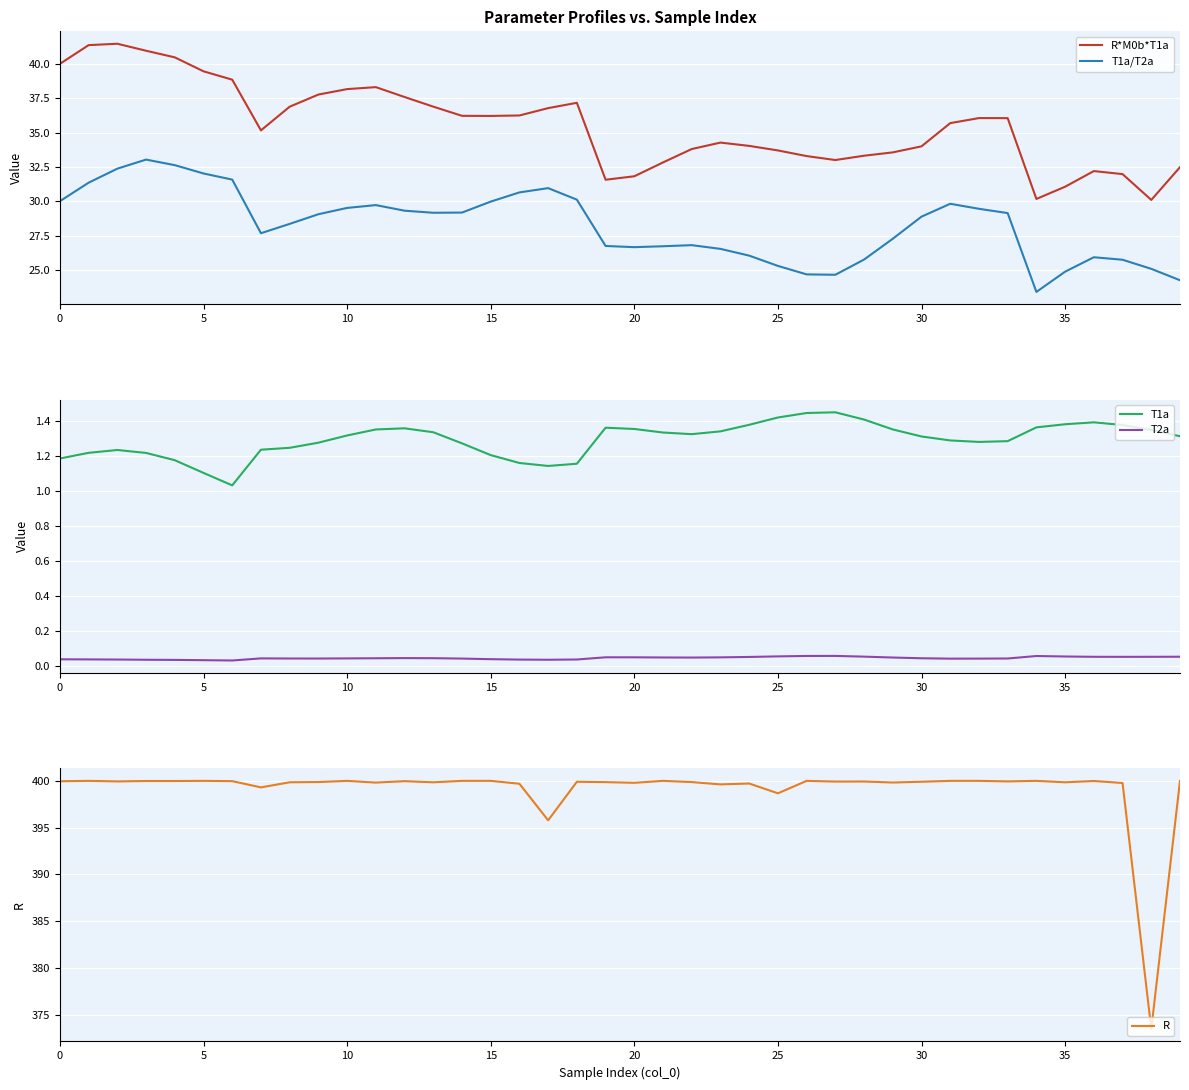

Which series has the largest total across all categories?

R